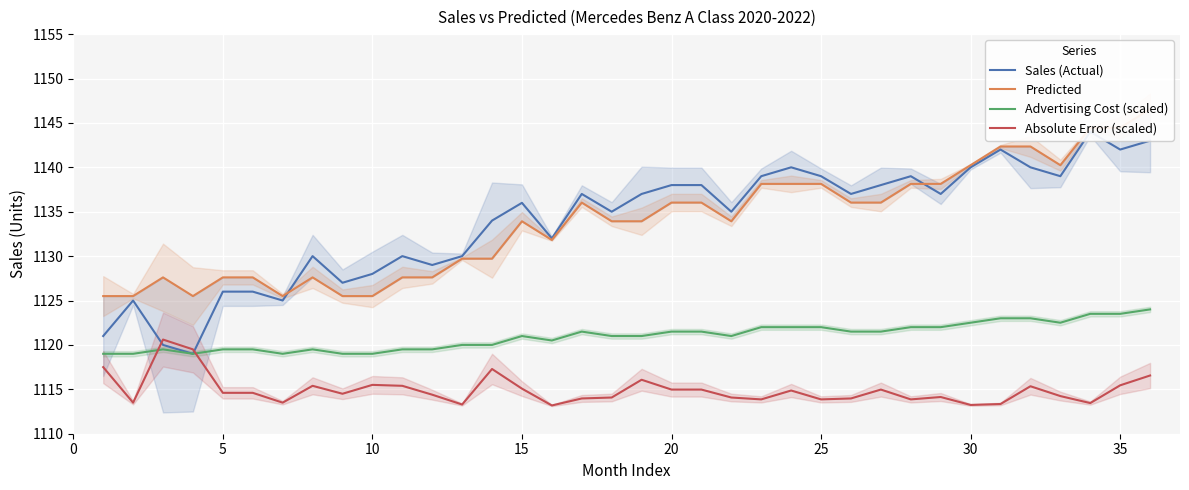

What is the lowest value of the Absolute Error (scaled) series?

1113.2